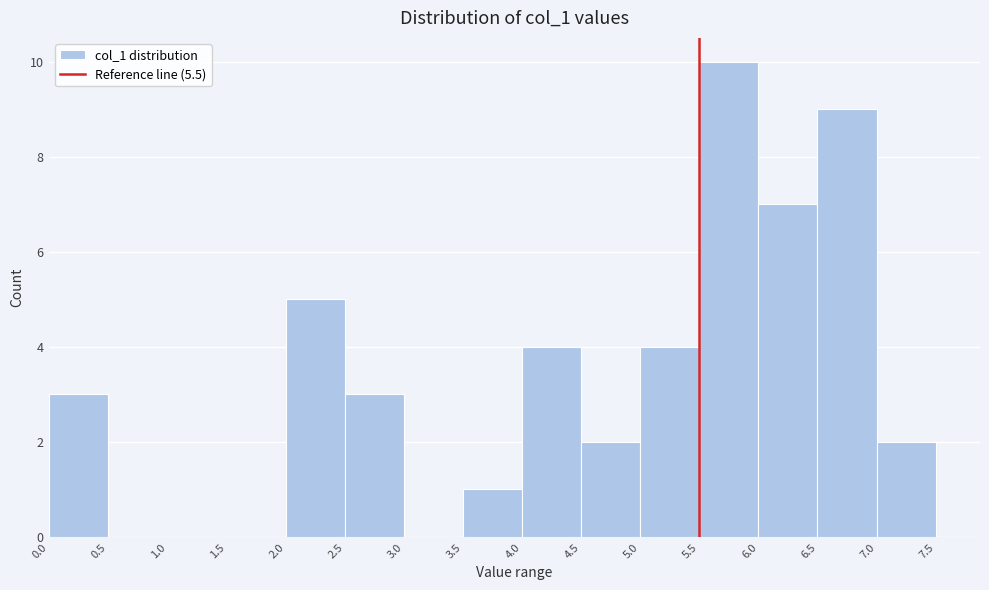

Reading left to right, list every bar in this chart as the range it spans on the x-axis followed by its height. The values are not printed on the chart, so give them approximately, as read against the axis.

0.0 to 0.5: 3
0.5 to 1.0: 0
1.0 to 1.5: 0
1.5 to 2.0: 0
2.0 to 2.5: 5
2.5 to 3.0: 3
3.0 to 3.5: 0
3.5 to 4.0: 1
4.0 to 4.5: 4
4.5 to 5.0: 2
5.0 to 5.5: 4
5.5 to 6.0: 10
6.0 to 6.5: 7
6.5 to 7.0: 9
7.0 to 7.5: 2